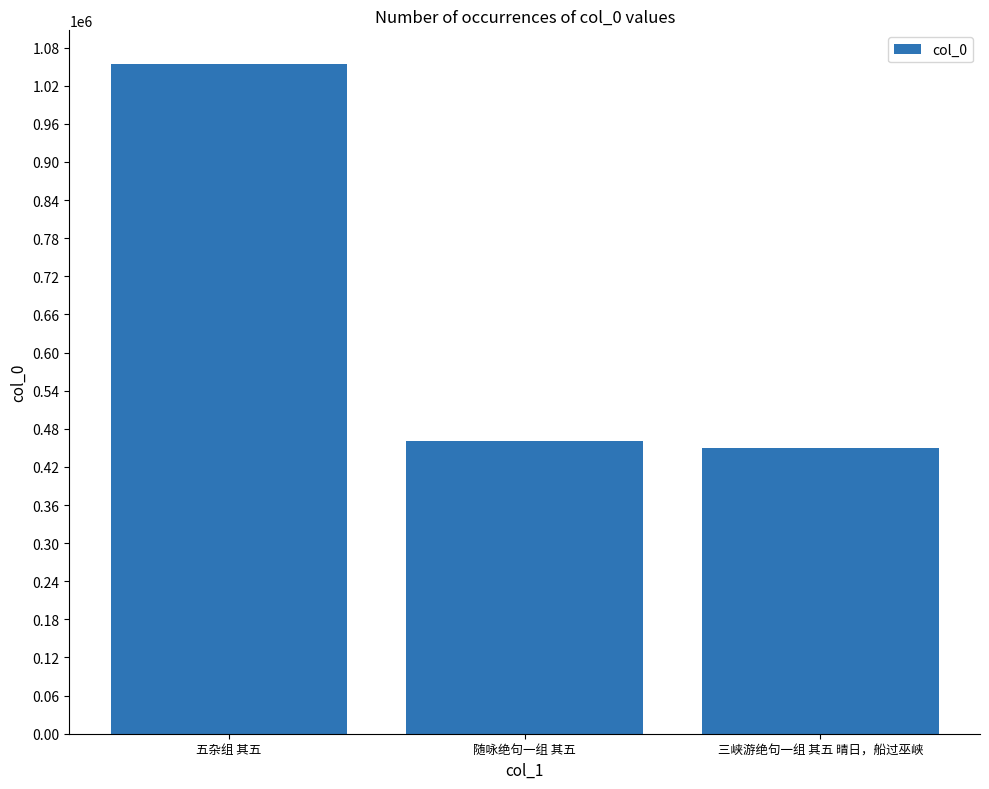

Which label corresponds to the largest value in the chart?

五杂组 其五